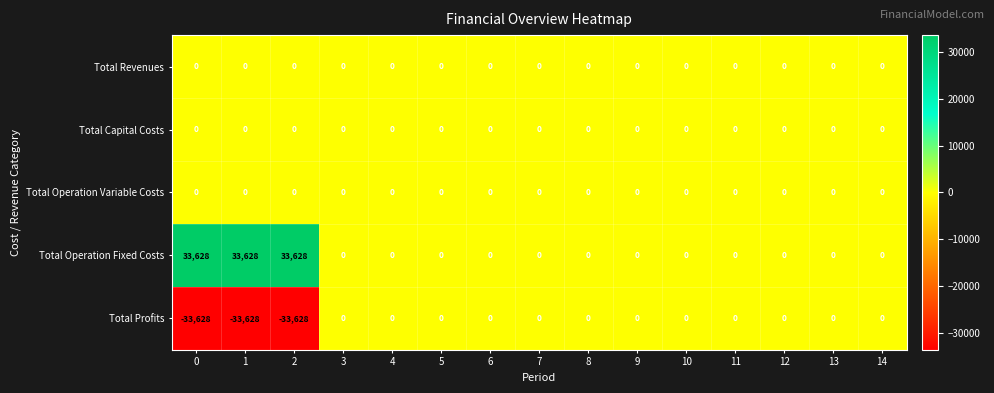

The Total Profits series shows 19394 at 5. True or false?

False